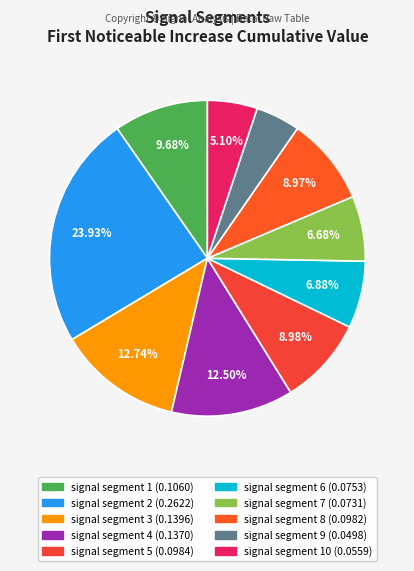

Count the number of slices in the pie.

10